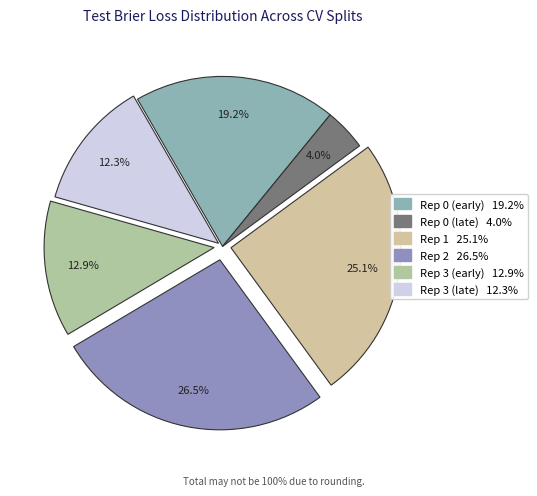

How many segments does this pie chart have?

6